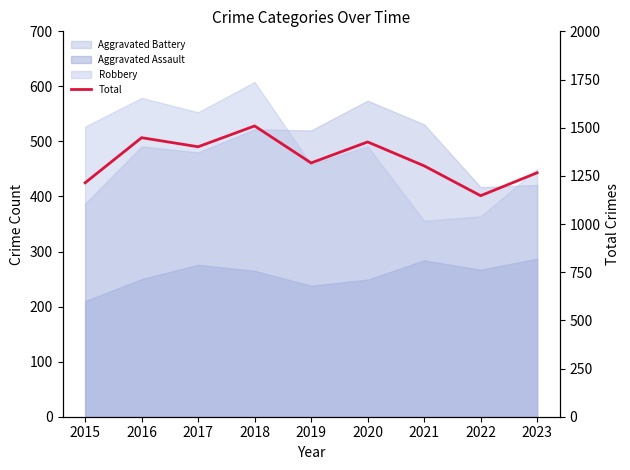

Reading left to right, what are all the values shown in this chart?

1214	1448	1401	1509	1317	1426	1302	1147	1266